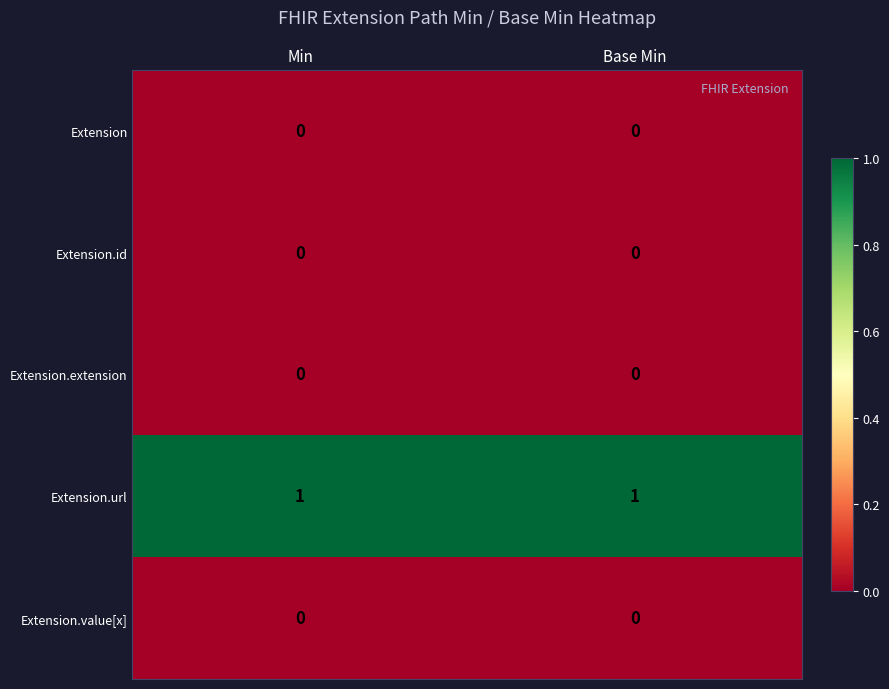

Is the value of Extension.url at Base Min greater than the value of Extension.id at Base Min?

Yes